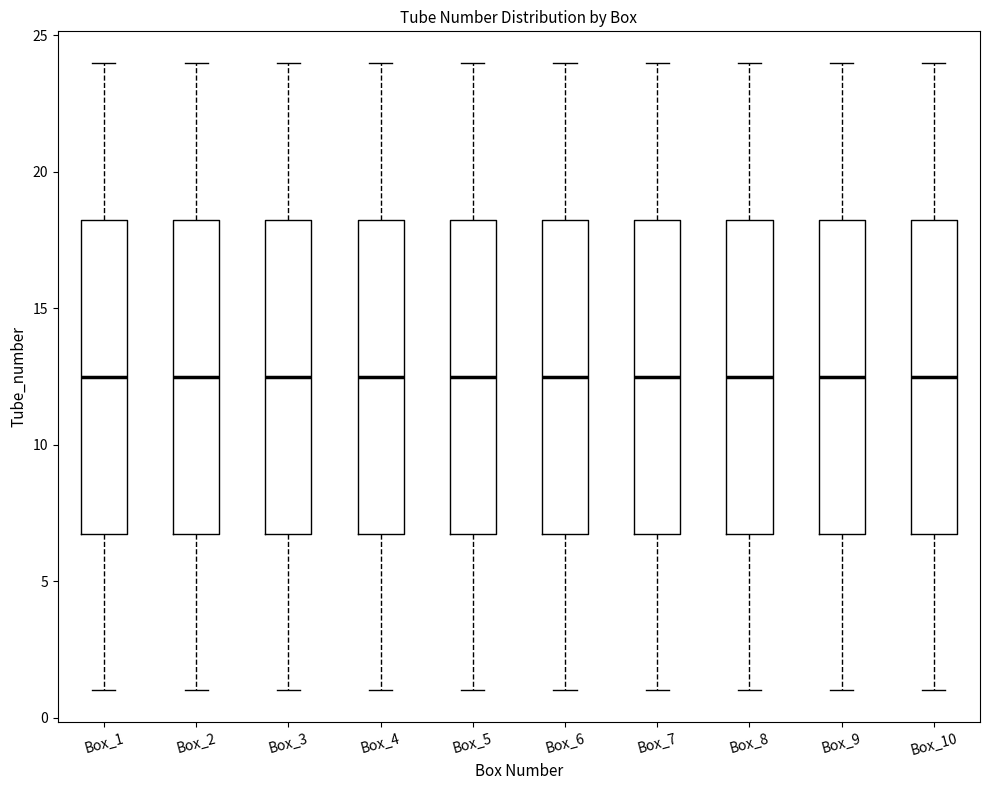

Reading left to right, transcribe this box plot: for each box, give where its median line is, the range the box spans, and where its two whiskers end, as read against the y-axis. The values are not printed on the chart, so give them approximately, as read against the axis.

Box_1: median 12.5, box 7.0 to 18.5, whiskers 1.0 to 24.0
Box_2: median 12.5, box 7.0 to 18.5, whiskers 1.0 to 24.0
Box_3: median 12.5, box 7.0 to 18.5, whiskers 1.0 to 24.0
Box_4: median 12.5, box 7.0 to 18.5, whiskers 1.0 to 24.0
Box_5: median 12.5, box 7.0 to 18.5, whiskers 1.0 to 24.0
Box_6: median 12.5, box 7.0 to 18.5, whiskers 1.0 to 24.0
Box_7: median 12.5, box 7.0 to 18.5, whiskers 1.0 to 24.0
Box_8: median 12.5, box 7.0 to 18.5, whiskers 1.0 to 24.0
Box_9: median 12.5, box 7.0 to 18.5, whiskers 1.0 to 24.0
Box_10: median 12.5, box 7.0 to 18.5, whiskers 1.0 to 24.0